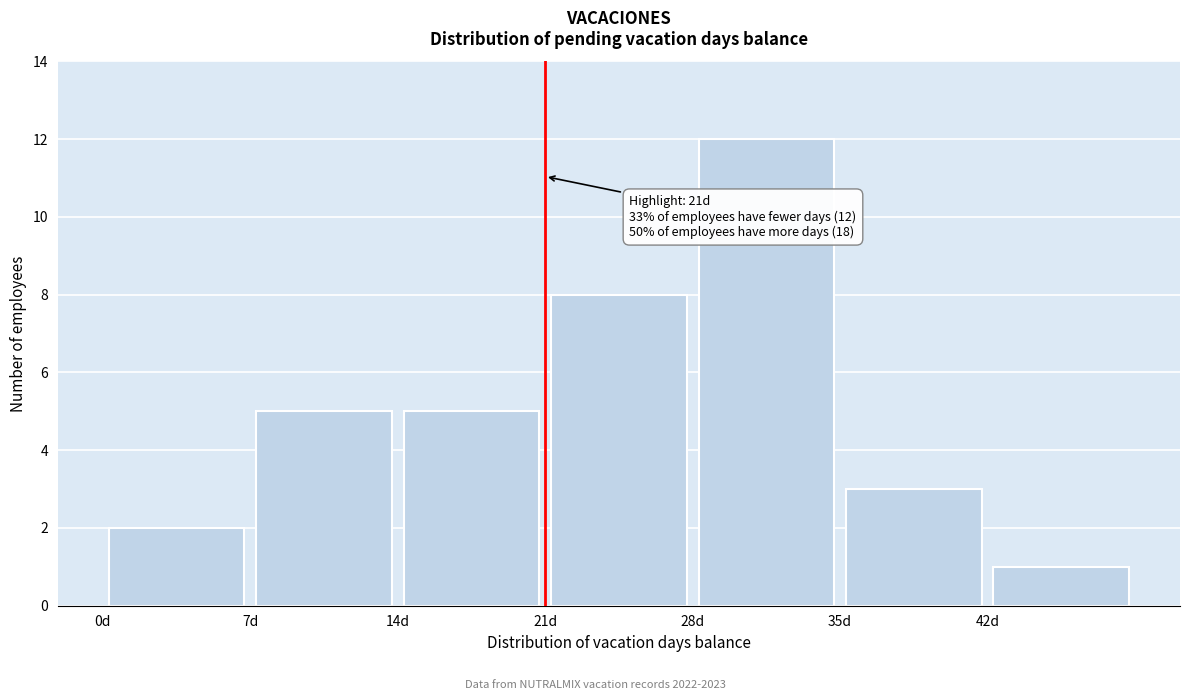

Which range on the x-axis has the tallest bar?

28 to 35